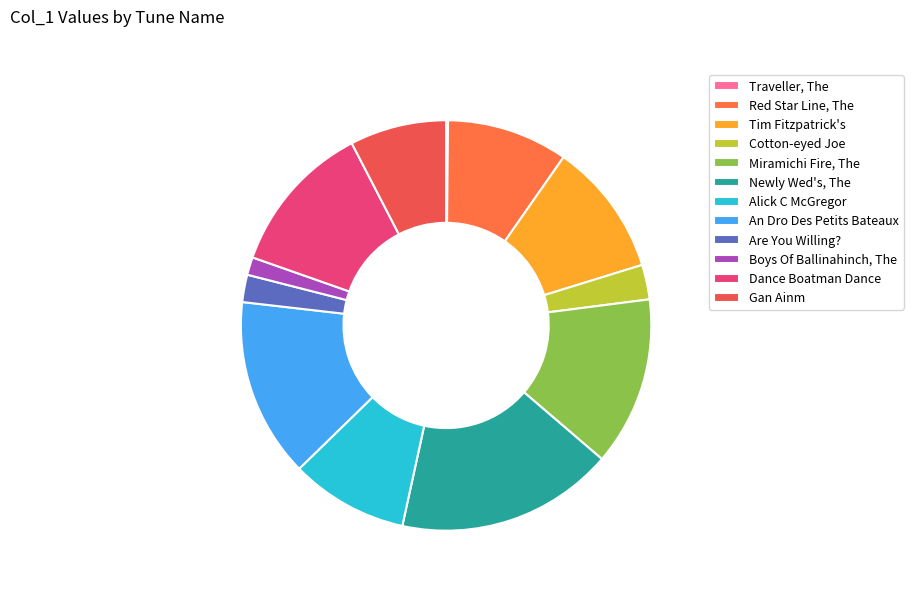

What percentage is NOT represented by Alick C McGregor?

90.7%